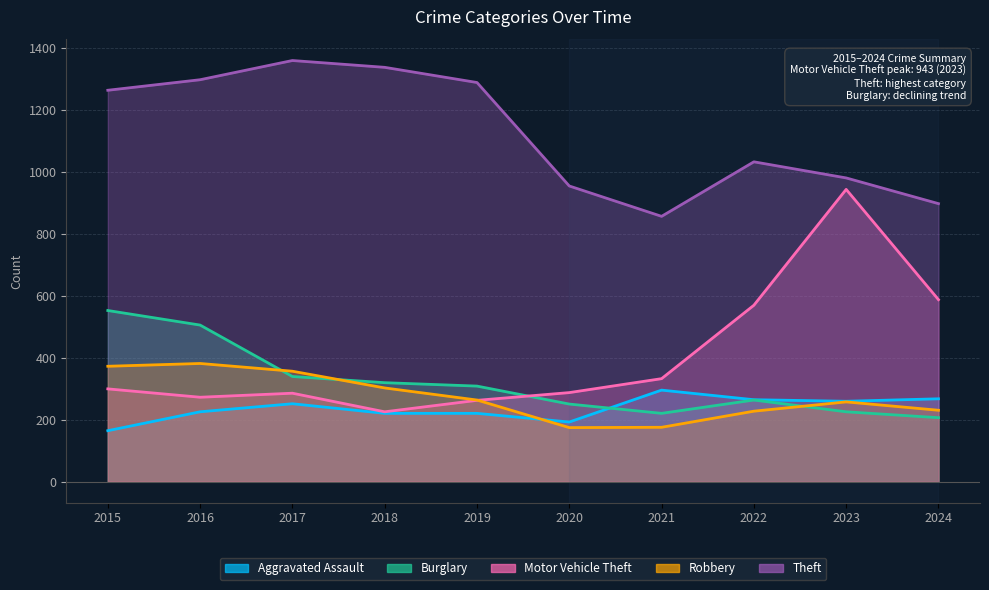

List the labels in order of Motor Vehicle Theft value, largest first.

2023, 2024, 2022, 2021, 2015, 2020, 2017, 2016, 2019, 2018